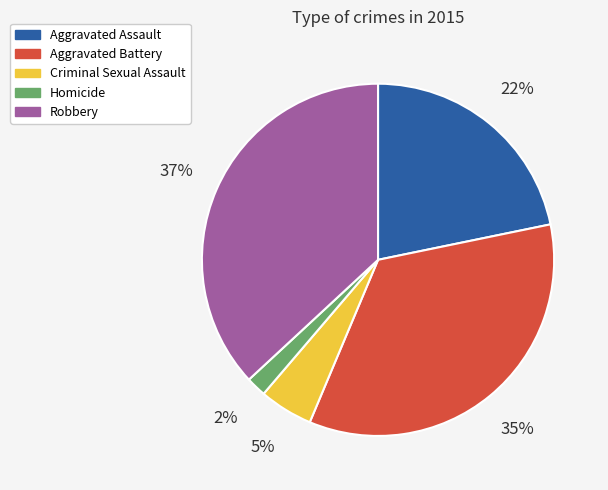

Which category has the biggest portion of the pie?

Robbery